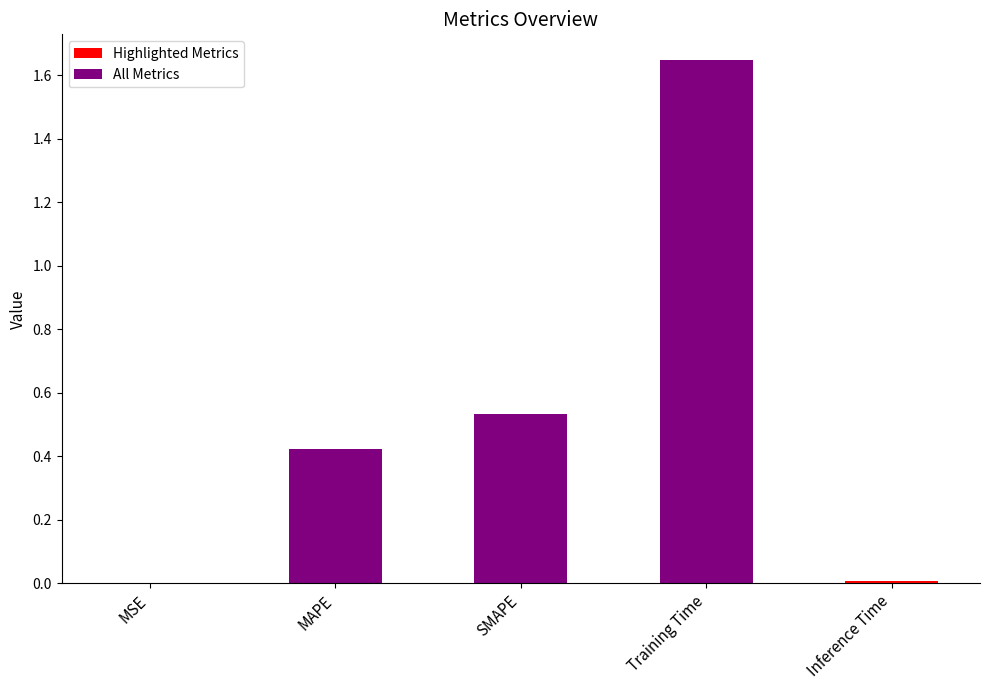

What is the label of the 4th bar from the left?

Training Time